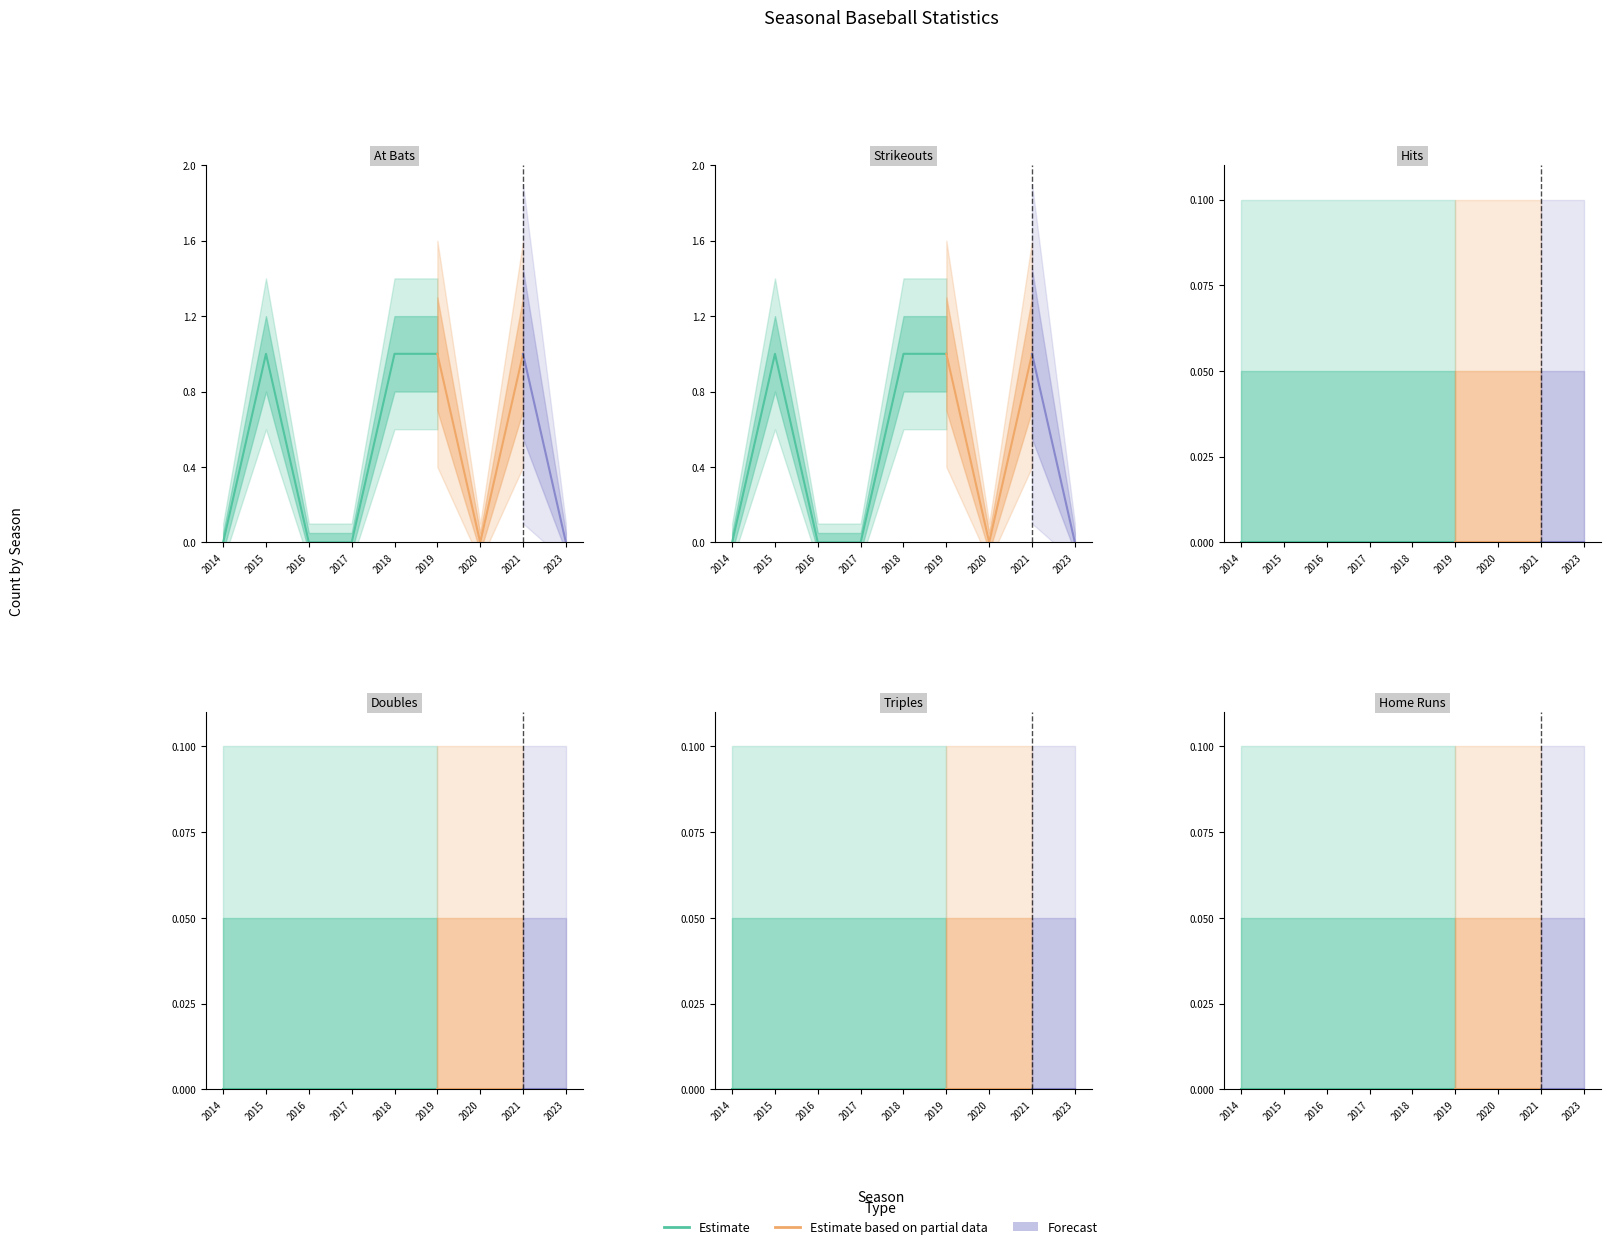

Where is the first local maximum for ab?

2015